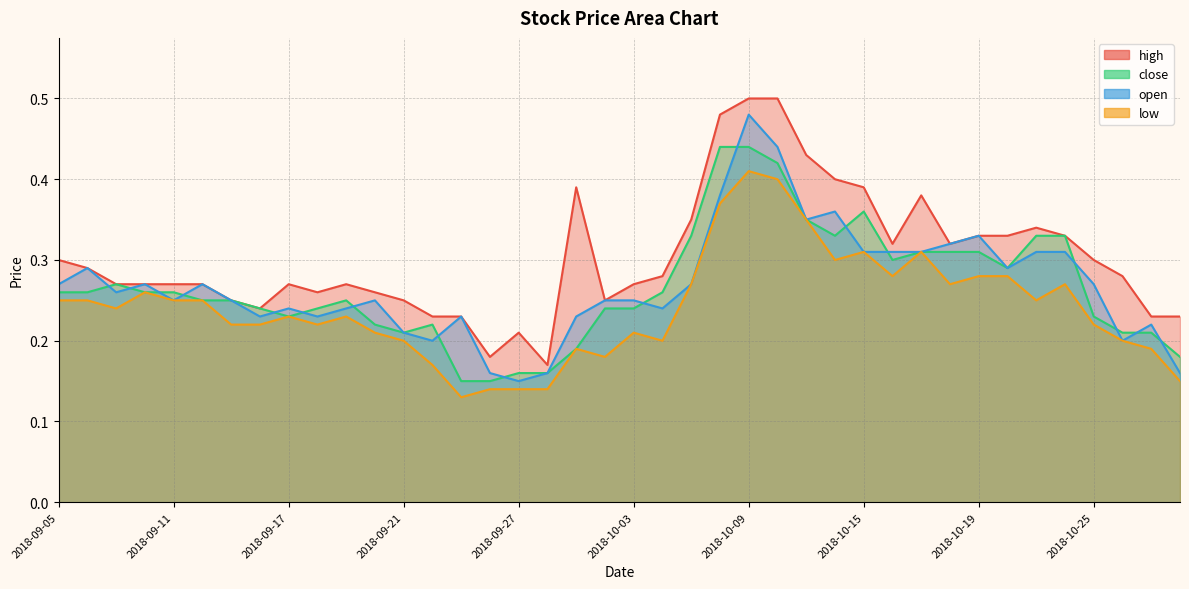

Which series has the largest range (max minus min)?

high